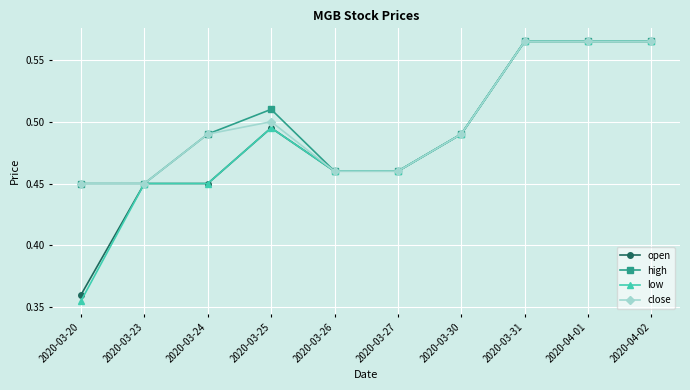

Which series has the widest spread of values?

low